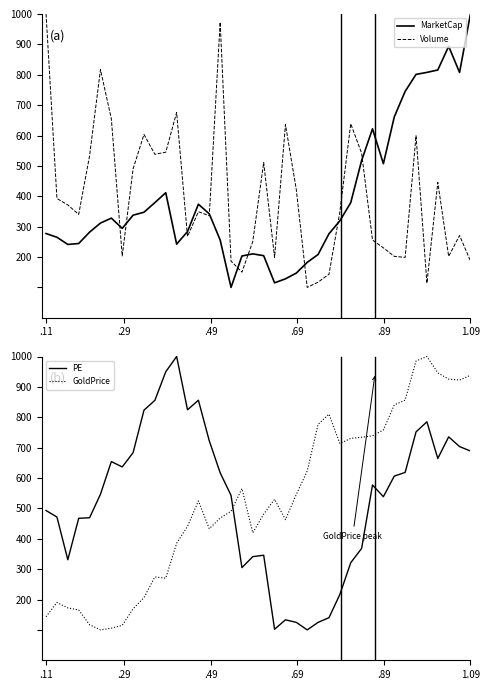

Which series ends up on top after the final intersection of MarketCap and PE?

MarketCap